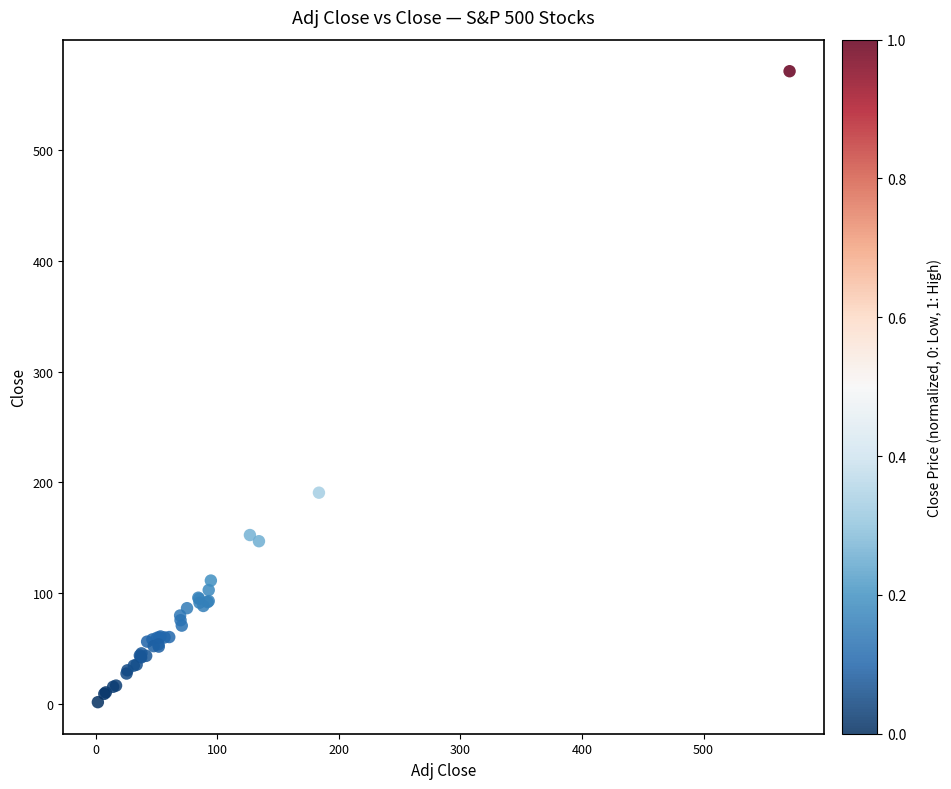

What Y value in the scatter plot is closest to 286?

190.8